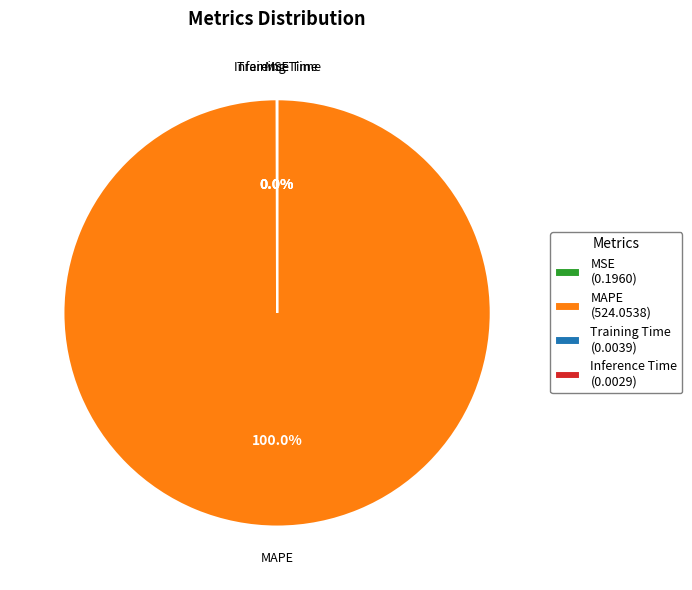

Is there any slice that represents more than half of the pie?

Yes